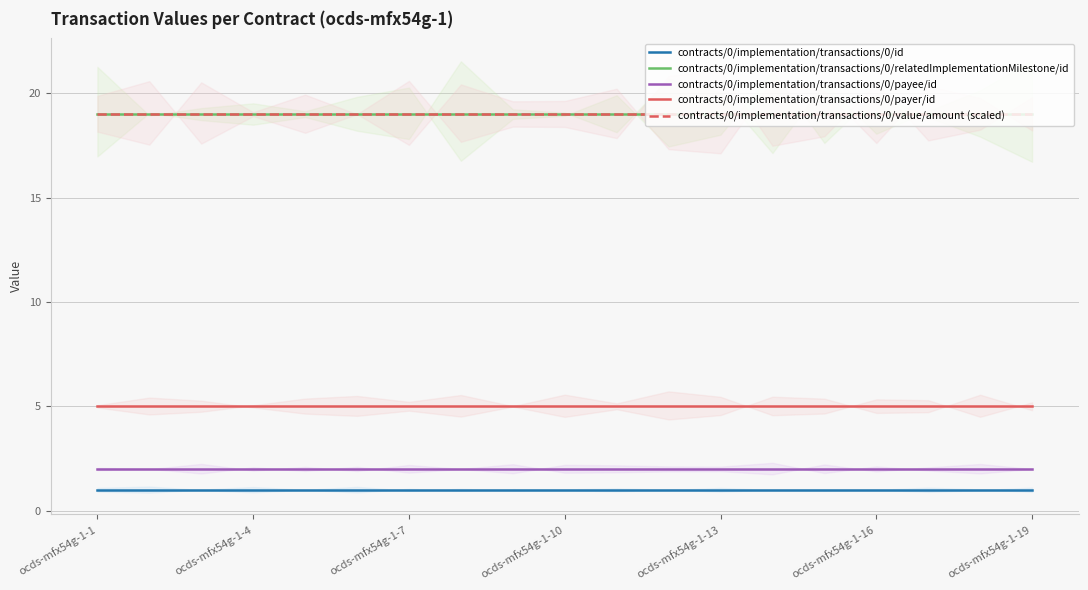

True or false: contracts/0/implementation/transactions/0/relatedImplementationMilestone/id and contracts/0/implementation/transactions/0/id intersect in this chart.

False